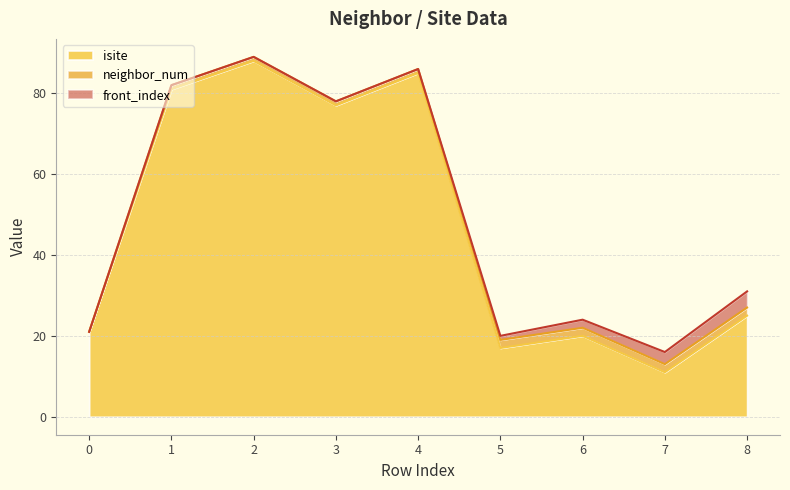

Reading right to left, transcribe all the data shown in this chart.

isite: 8=25	7=11	6=20	5=17	4=85	3=77	2=88	1=81	0=21
neighbor_num: 8=2	7=2	6=2	5=2	4=1	3=1	2=1	1=1	0=0
front_index: 8=4	7=3	6=2	5=1	4=0	3=0	2=0	1=0	0=0